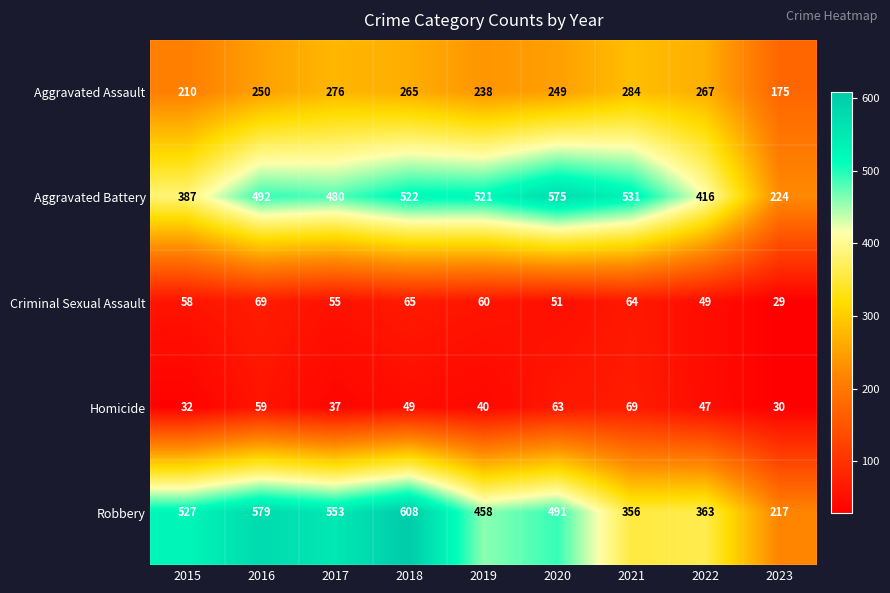

What is the difference between the maximum and second lowest values in the Homicide series?

37